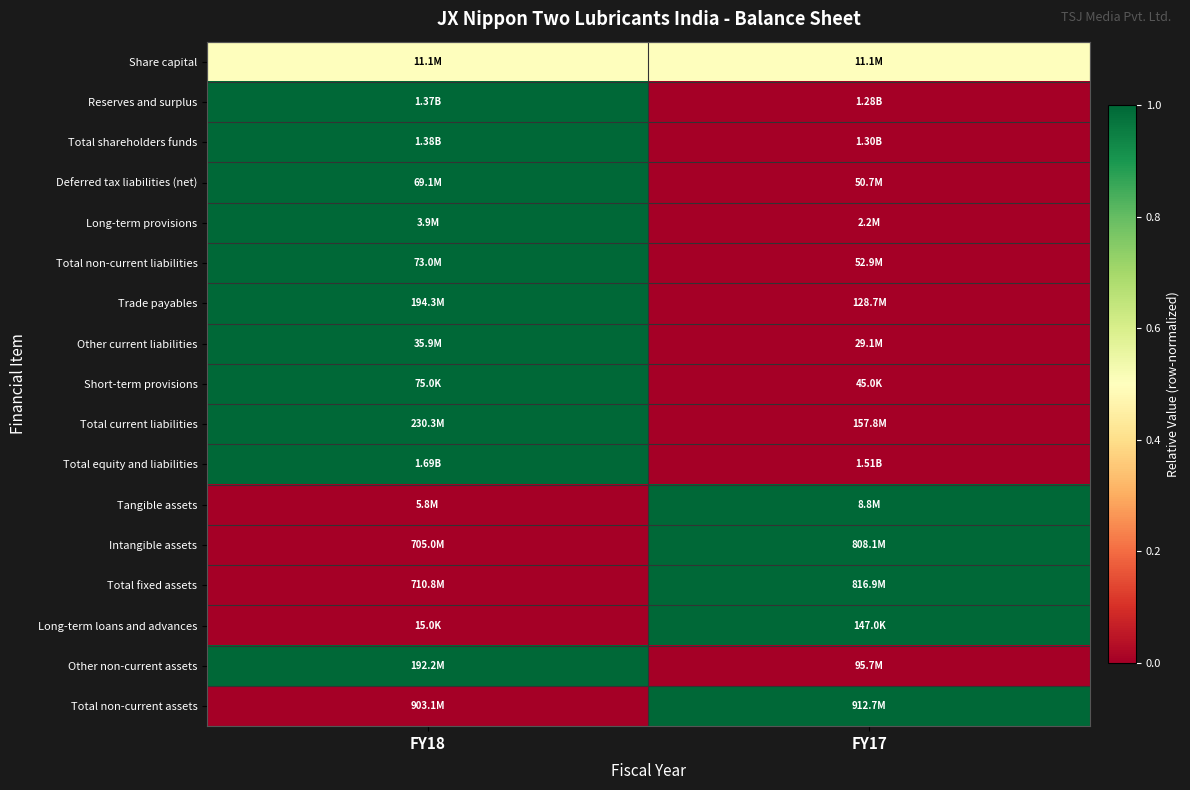

Reading left to right, extract all data points from this chart.

Share capital: FY18=0.5	FY17=0.5
Reserves and surplus: FY18=1.0	FY17=0.0
Total shareholders funds: FY18=1.0	FY17=0.0
Deferred tax liabilities (net): FY18=1.0	FY17=0.0
Long-term provisions: FY18=1.0	FY17=0.0
Total non-current liabilities: FY18=1.0	FY17=0.0
Trade payables: FY18=1.0	FY17=0.0
Other current liabilities: FY18=1.0	FY17=0.0
Short-term provisions: FY18=1.0	FY17=0.0
Total current liabilities: FY18=1.0	FY17=0.0
Total equity and liabilities: FY18=1.0	FY17=0.0
Tangible assets: FY18=0.0	FY17=1.0
Intangible assets: FY18=0.0	FY17=1.0
Total fixed assets: FY18=0.0	FY17=1.0
Long-term loans and advances: FY18=0.0	FY17=1.0
Other non-current assets: FY18=1.0	FY17=0.0
Total non-current assets: FY18=0.0	FY17=1.0